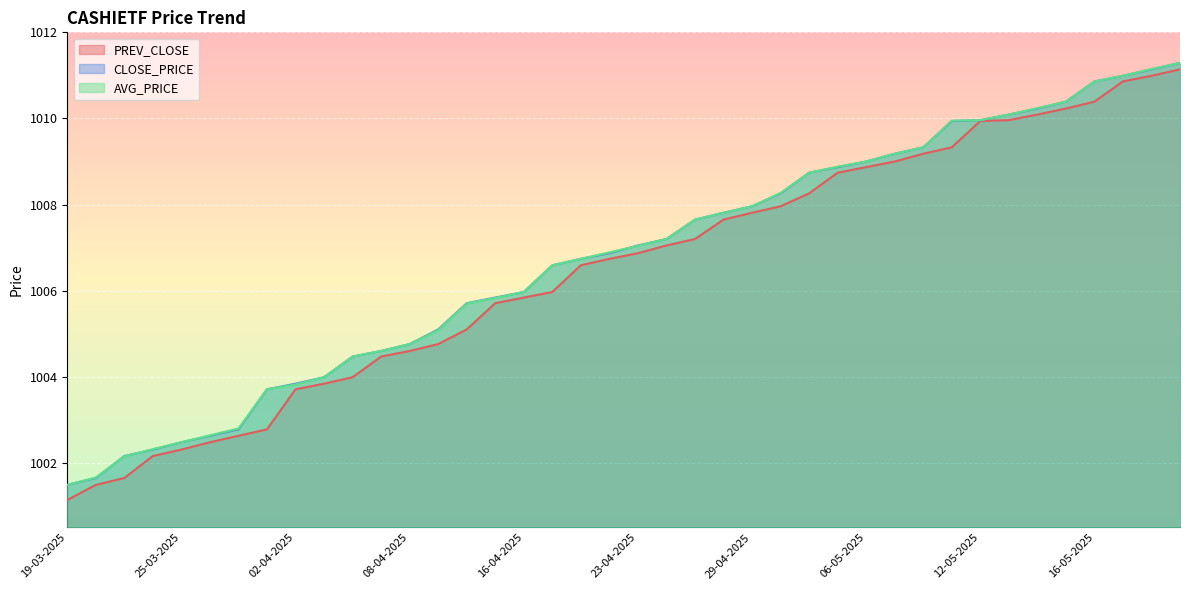

What is the difference between the AVG_PRICE values at 05-05-2025 and 09-04-2025?

3.8